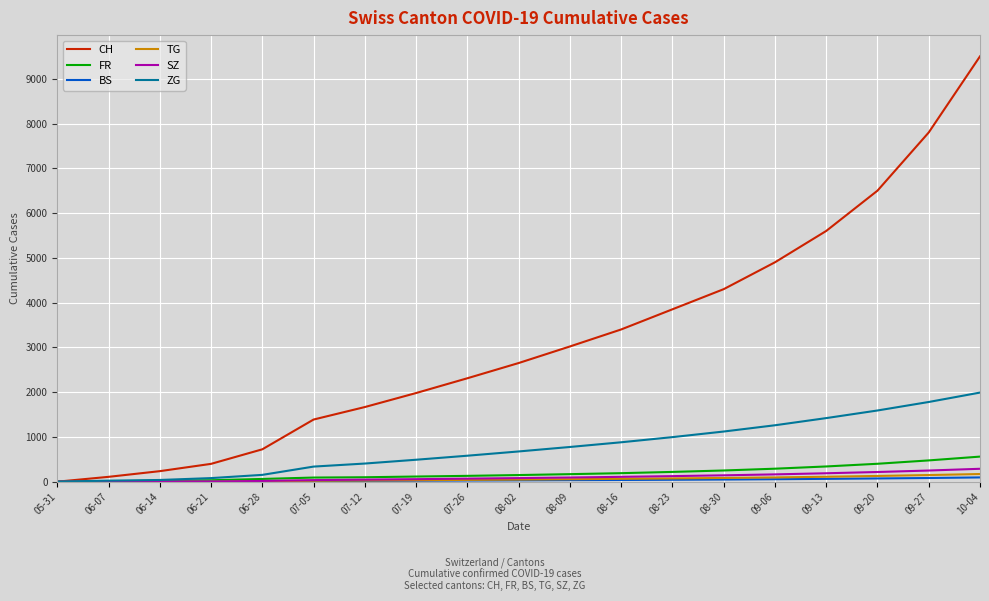

Is the value of SZ at 07-05 greater than the value of CH at 09-20?

No